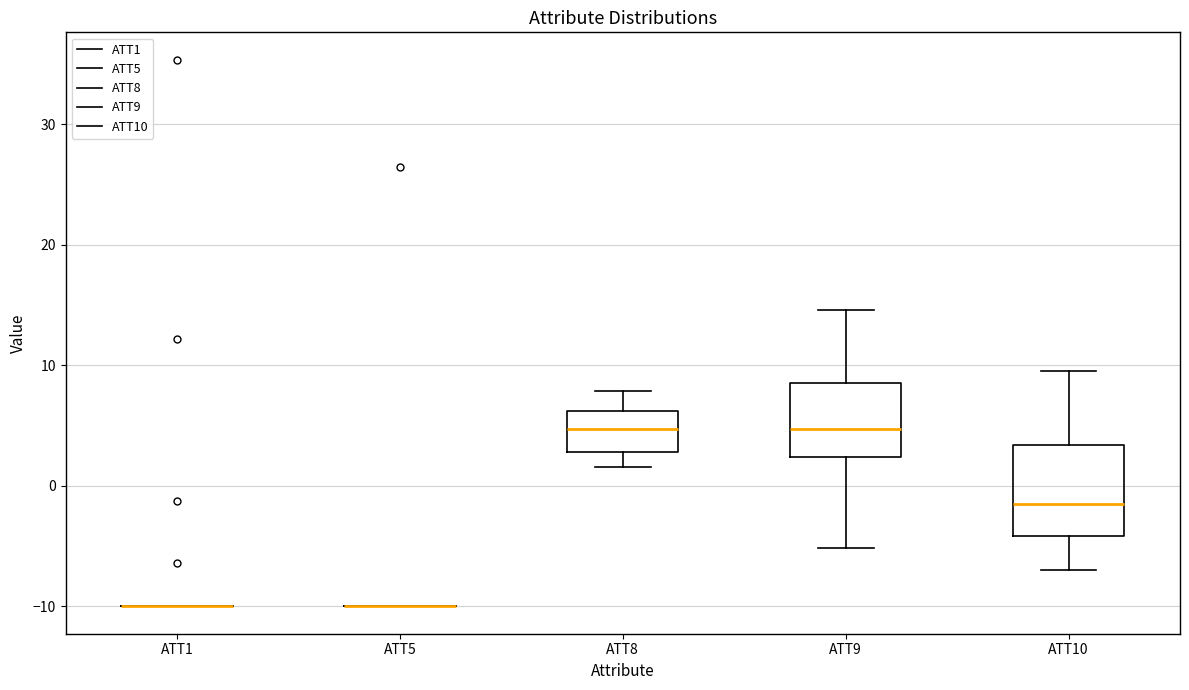

Reading left to right, transcribe this box plot: for each box, give where its median line is, the range the box spans, and where its two whiskers end, as read against the y-axis. The values are not printed on the chart, so give them approximately, as read against the axis.

ATT1: box collapsed to a line at -10, whiskers -10 to -10
ATT5: box collapsed to a line at -10, whiskers -10 to -10
ATT8: median 5, box 3 to 6, whiskers 2 to 8
ATT9: median 5, box 2 to 9, whiskers -5 to 15
ATT10: median -2, box -4 to 3, whiskers -7 to 10